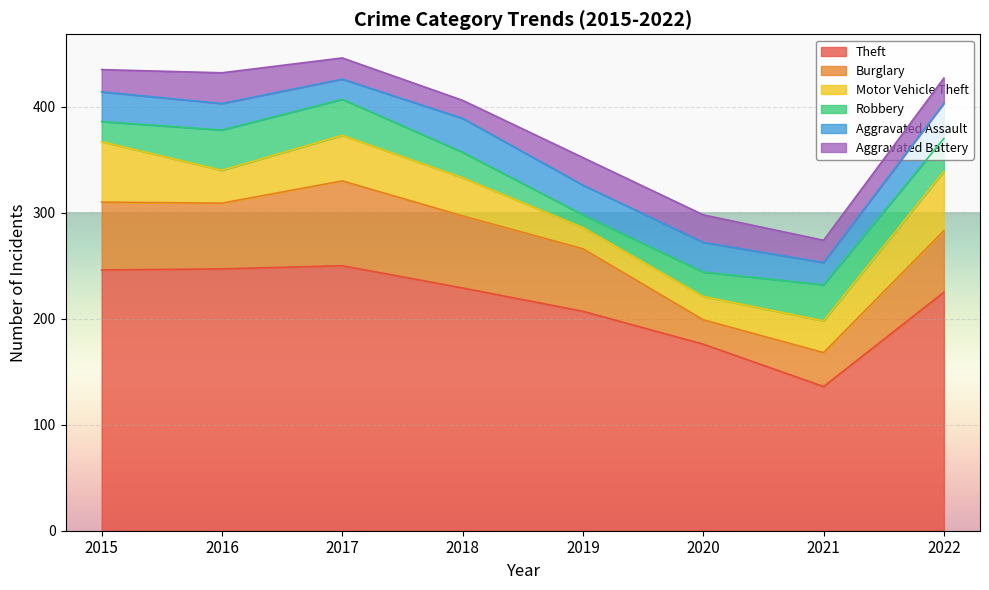

What is the sum of the Burglary values at 2020 and 2019?

82